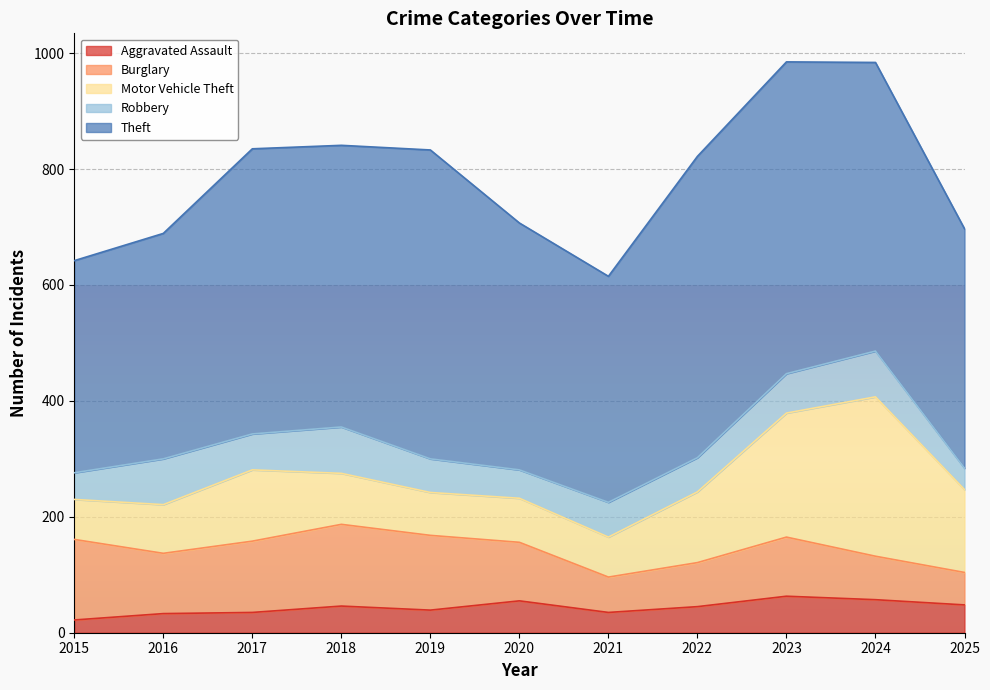

Which series has the largest total across all categories?

Theft